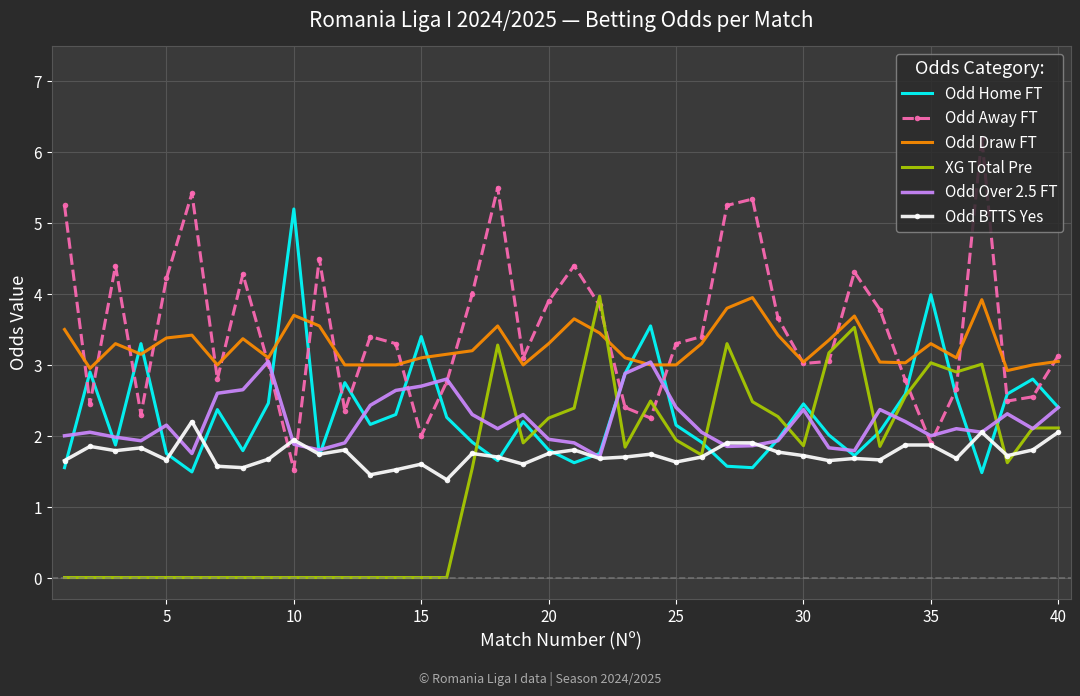

What is the maximum value shown in the chart?

6.2